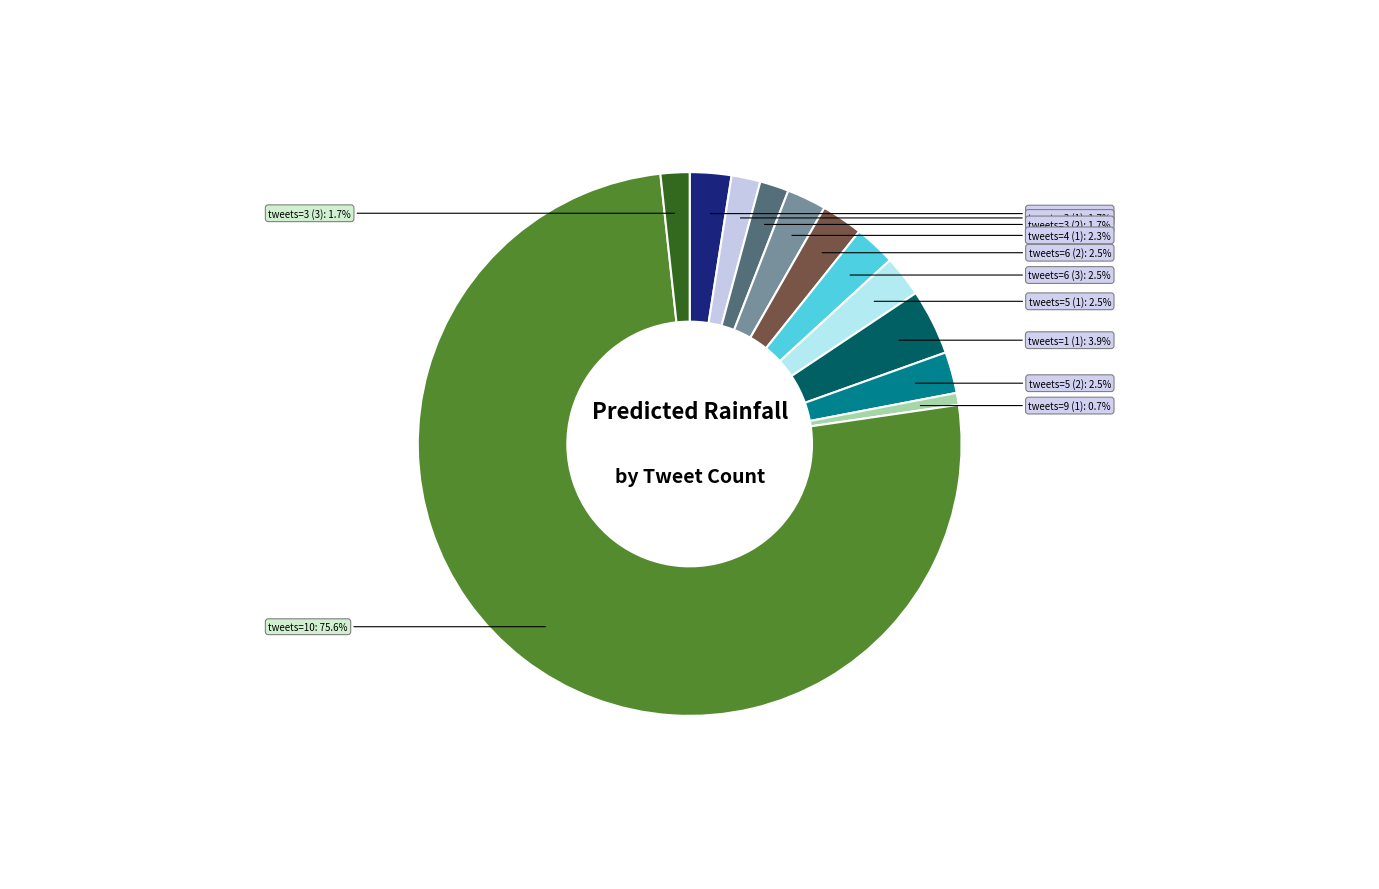

How many slices are in this pie chart?

12